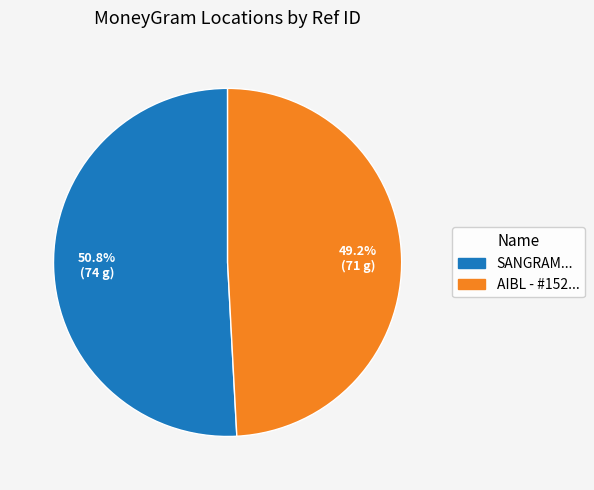

Does AIBL - #152... represent more than half of the total?

No